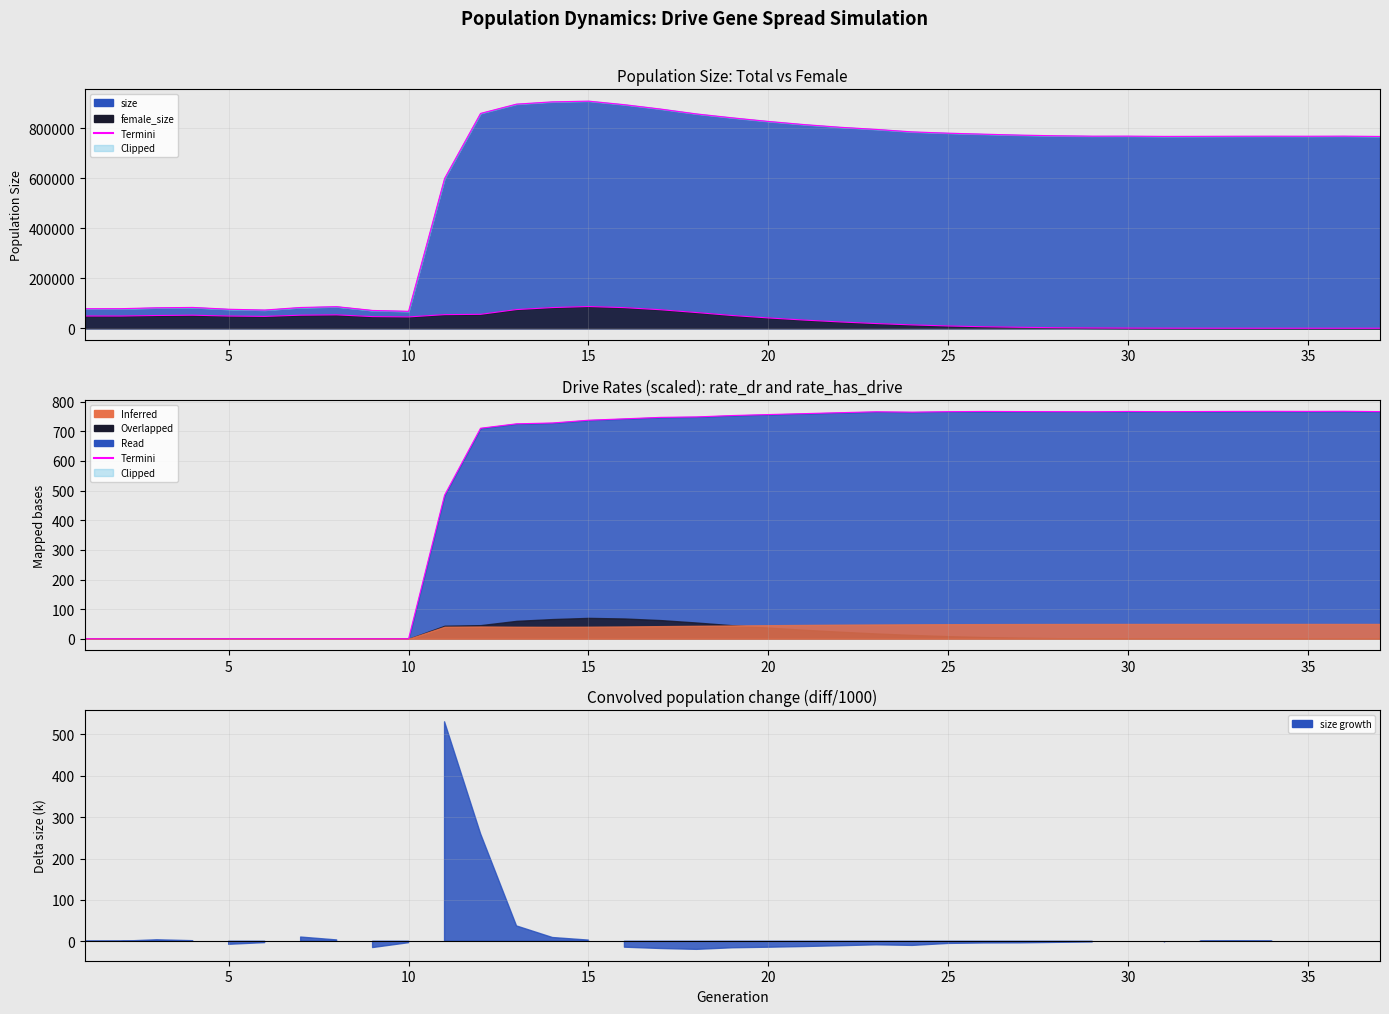

Reading left to right, extract all data points from this chart.

size: 1=78022.0	2=78177.0	3=81751.0	4=83179.0	5=75916.0	6=72735.0	7=82953.0	8=86219.0	9=71099.0	10=67722.0	11=598306.0	12=858444.0	13=895562.0	14=904646.0	15=907490.0	16=893252.0	17=875859.0	18=856357.0	19=840688.0	20=826378.0	21=813732.0	22=803051.0	23=794531.0	24=784602.0	25=779478.0	26=775444.0	27=771701.0	28=769127.0	29=767539.0	30=767647.0	31=766628.0	32=766873.0	33=767251.0	34=767452.0	35=767222.0	36=767604.0	37=766415.0
female_size: 1=48854.0	2=48804.0	3=50919.0	4=52076.0	5=48791.0	6=47366.0	7=52175.0	8=53514.0	9=46500.0	10=45249.0	11=54347.0	12=55604.0	13=74657.0	14=82631.0	15=86778.0	16=82367.0	17=73945.0	18=62738.0	19=50898.0	20=41223.0	21=32579.0	22=25124.0	23=18683.0	24=13332.0	25=9036.0	26=5936.0	27=3756.0	28=2177.0	29=1231.0	30=651.0	31=287.0	32=130.0	33=41.0	34=14.0	35=8.0	36=2.0	37=0.0
rate_dr: 1=0.0	2=0.0	3=0.0	4=0.0	5=0.0	6=0.0	7=0.0	8=0.0	9=0.0	10=0.0	11=484.5	12=710.3	13=725.3	14=728.1	15=737.4	16=742.1	17=747.0	18=748.5	19=753.2	20=756.5	21=759.7	22=762.9	23=765.9	24=764.6	25=766.3	26=767.0	27=766.6	28=766.3	29=766.0	30=766.9	31=766.3	32=766.7	33=767.2	34=767.4	35=767.2	36=767.6	37=766.4